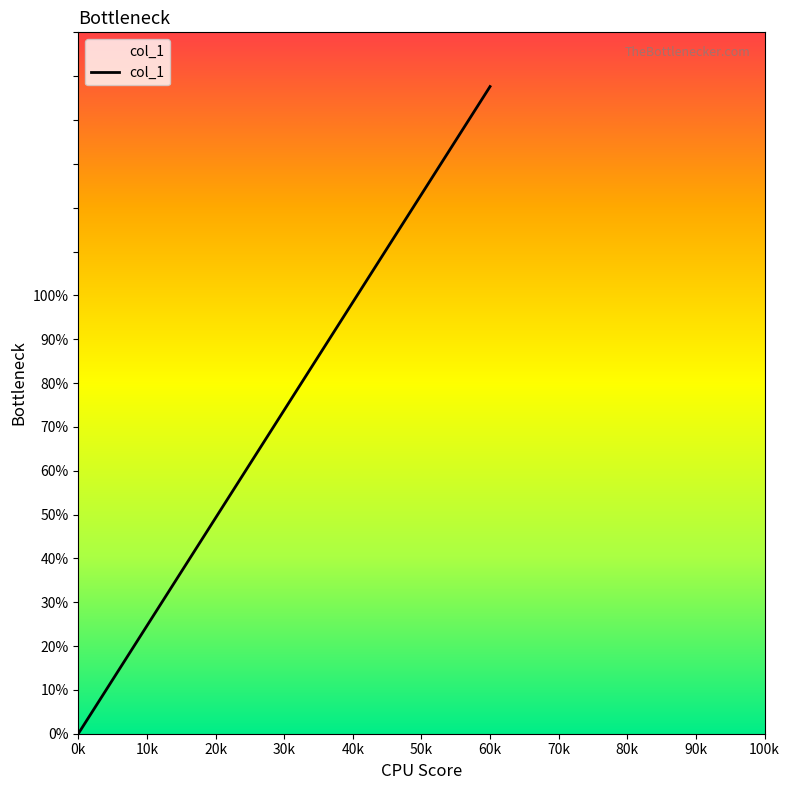

The chart shows a value of 0.0 at 0. True or false?

True